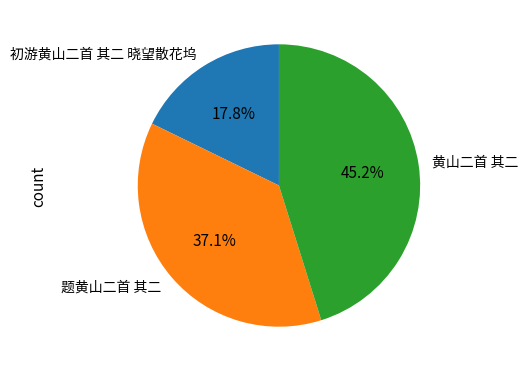

Rank the categories by value from lowest to highest.

初游黄山二首 其二 晓望散花坞, 题黄山二首 其二, 黄山二首 其二